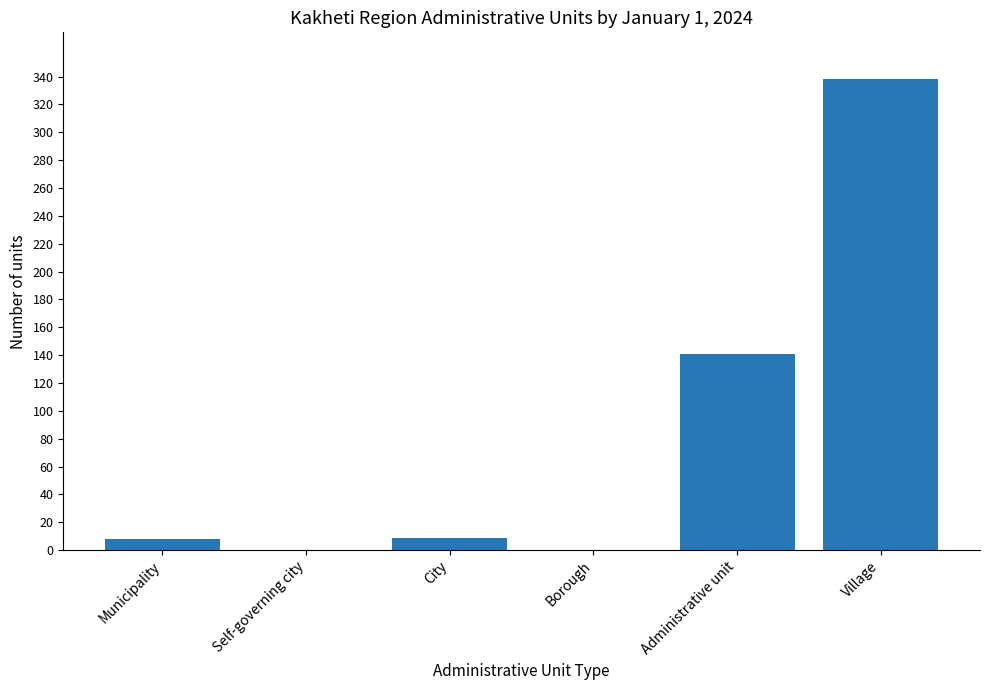

Where is the data nearest to the value 169?

Administrative unit